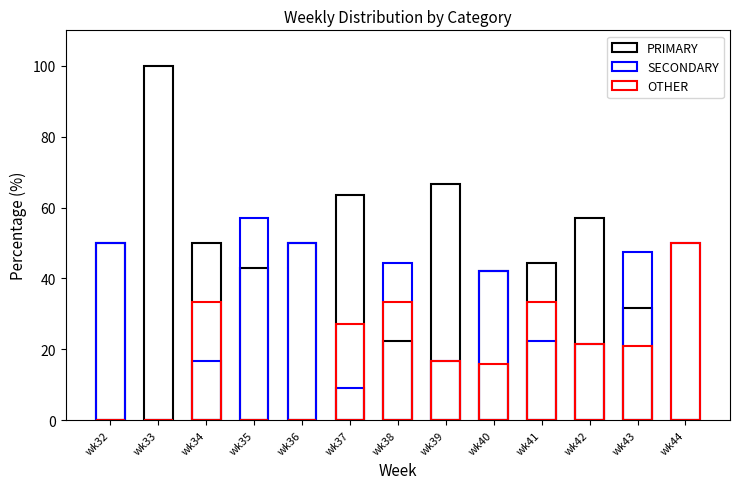

List the series in order of their overall mean, lowest first.

OTHER, SECONDARY, PRIMARY